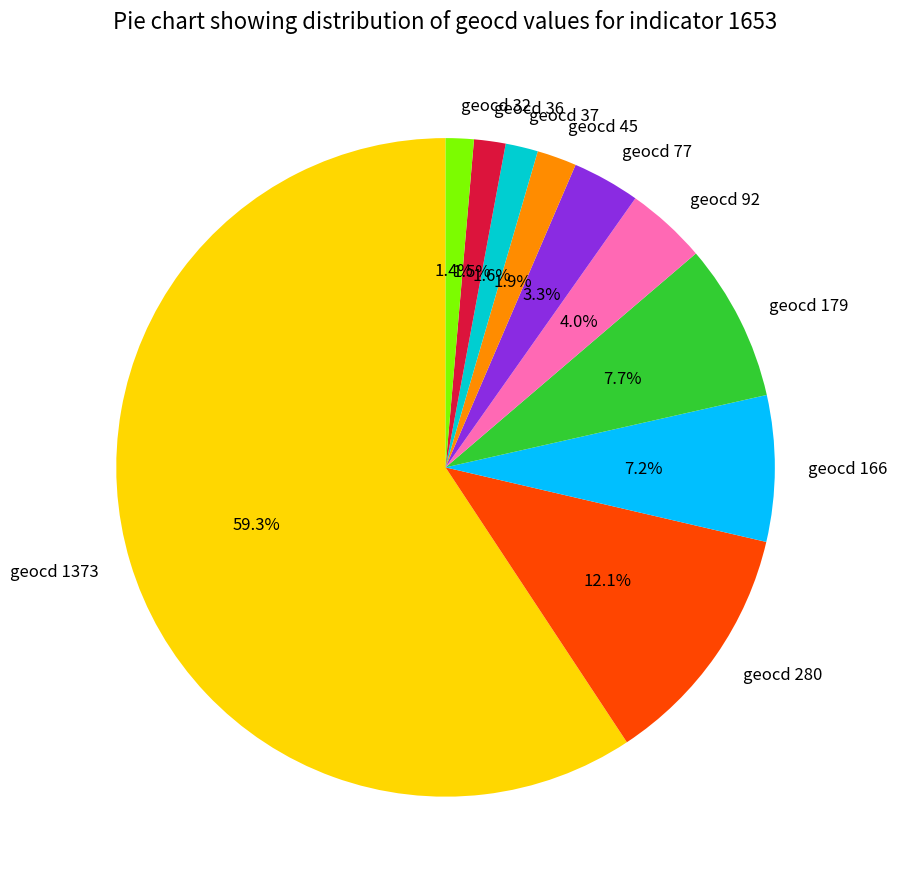

What is the ratio of the value at geocd 92 to the value at geocd 37?

2.5